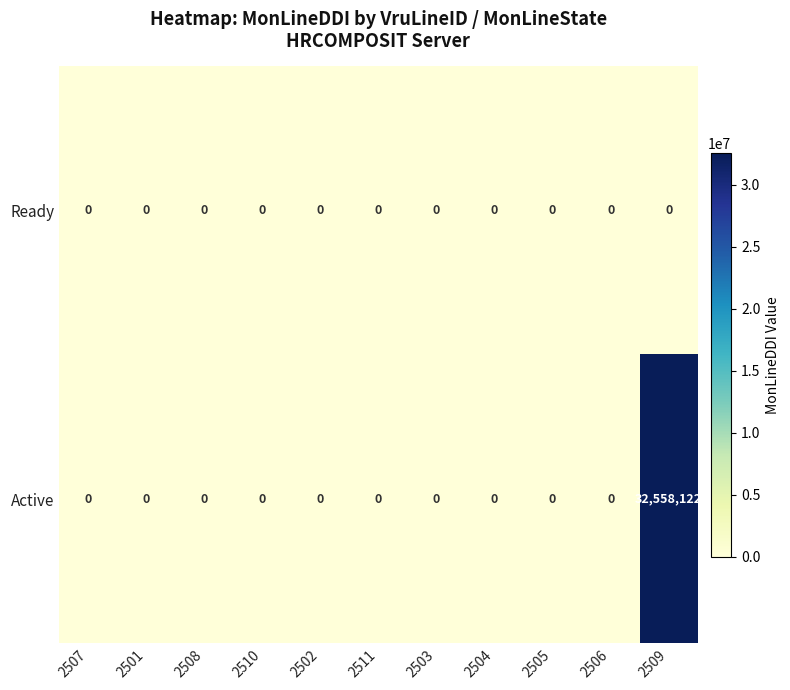

Which series has the widest spread of values?

Active